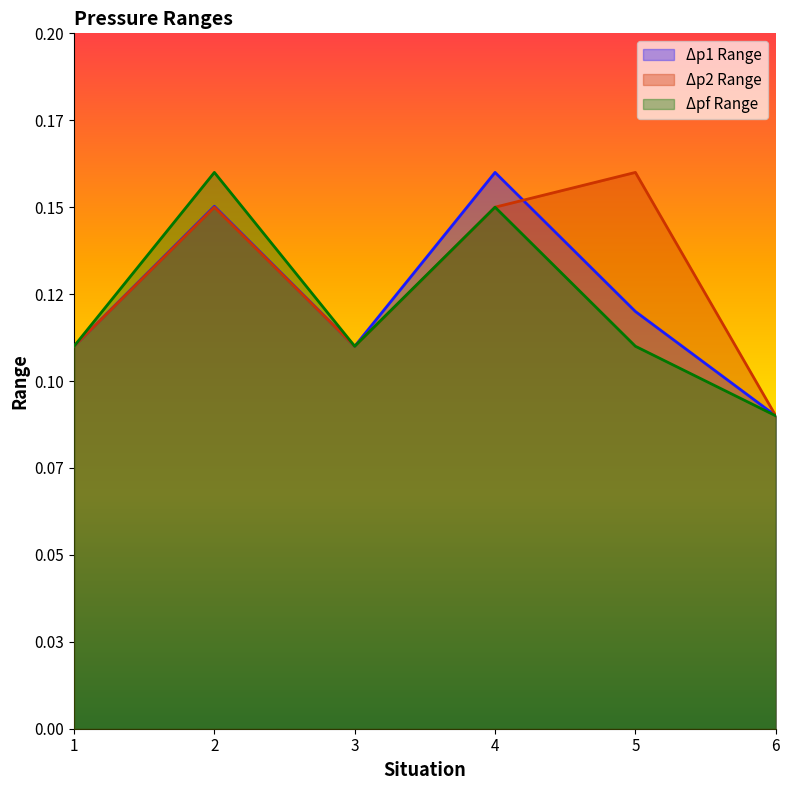

Rank the categories by Δp1 Range value from highest to lowest.

4, 2, 5, 1, 3, 6